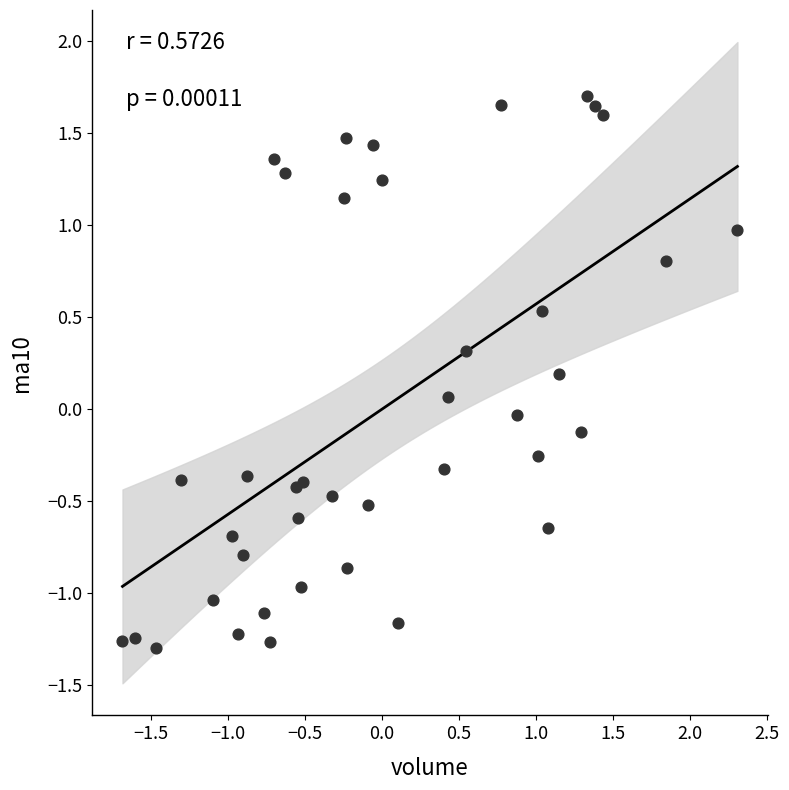

What is the range of X values (max minus min)?

4.0